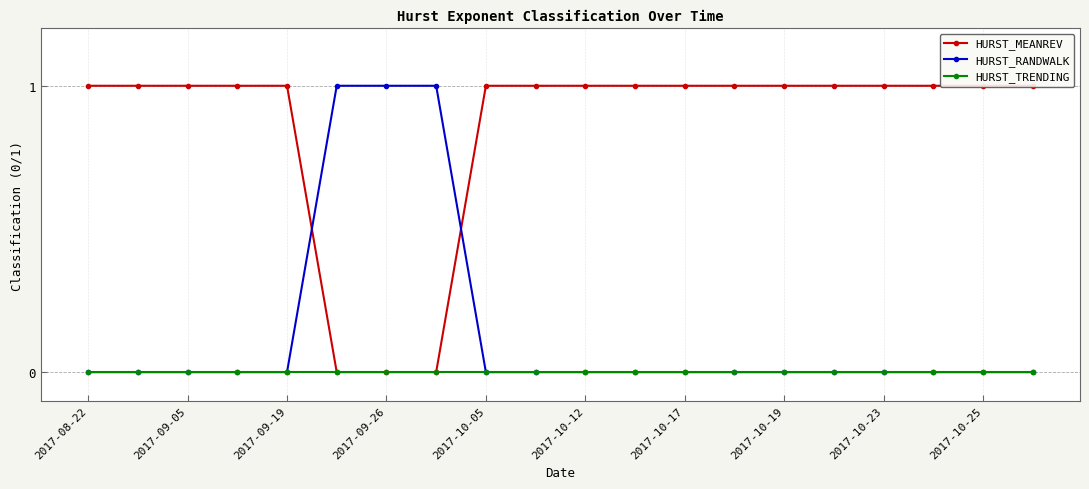

The HURST_RANDWALK series shows 0 at 2017-10-23. True or false?

True